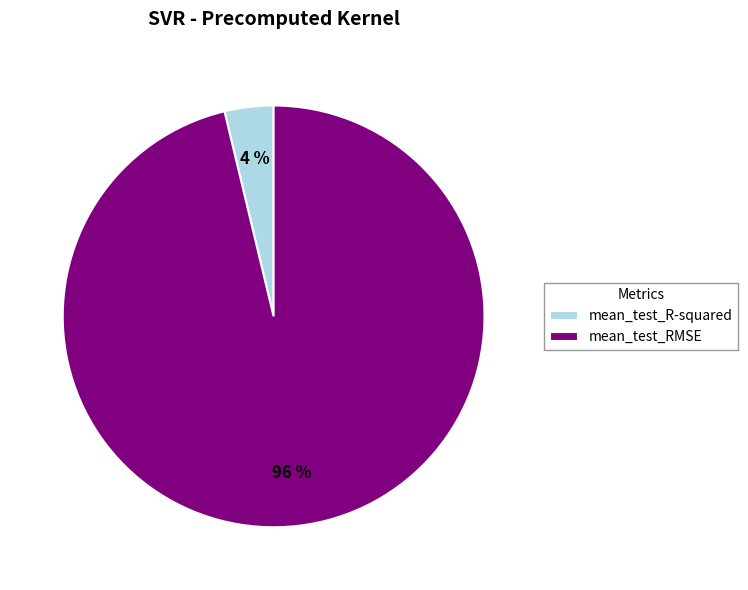

To the nearest percent, what percentage of the pie is mean_test_RMSE?

96%